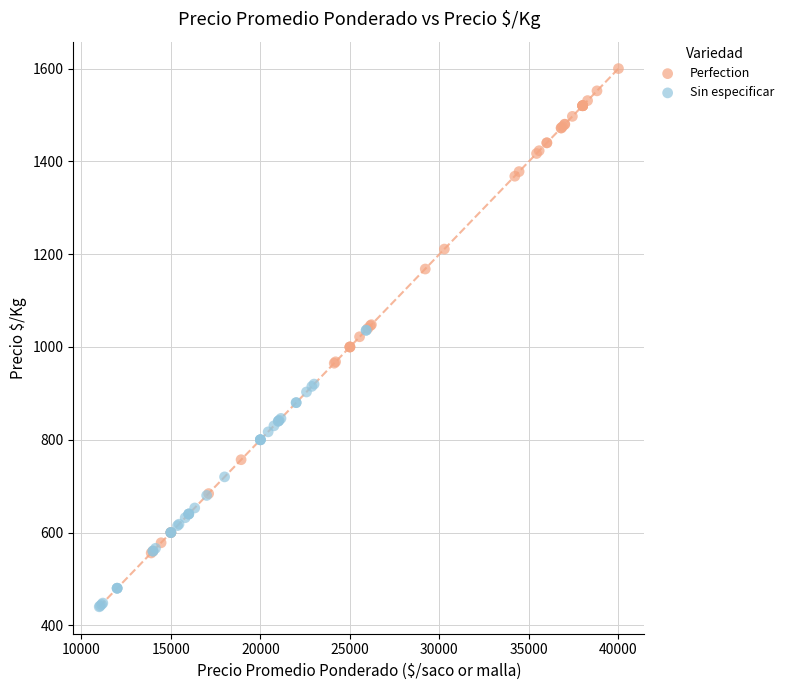

Which series contains the lowest Y value?

Sin especificar